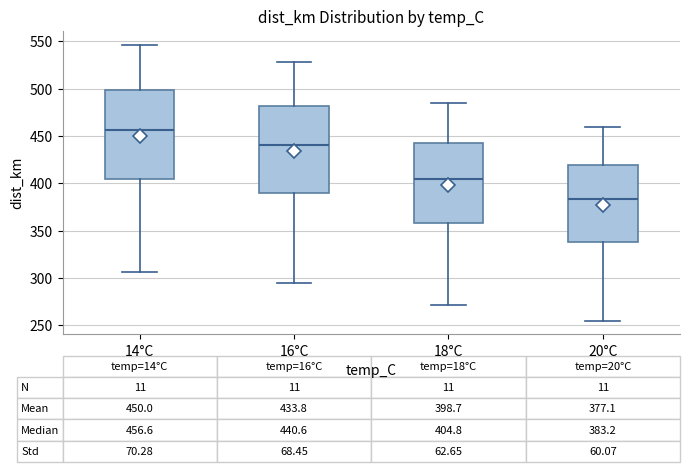

Which box has the highest median line?

14°C